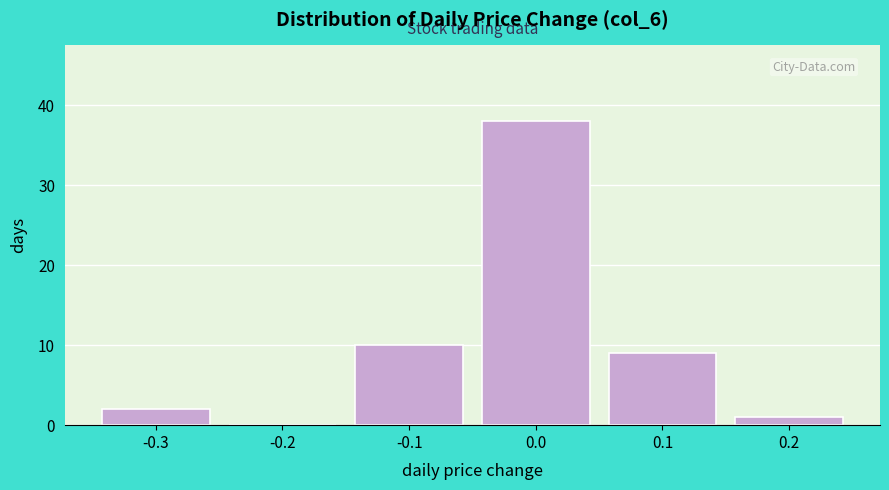

Over which range of the x-axis is the bar tallest?

-0.05 to 0.05